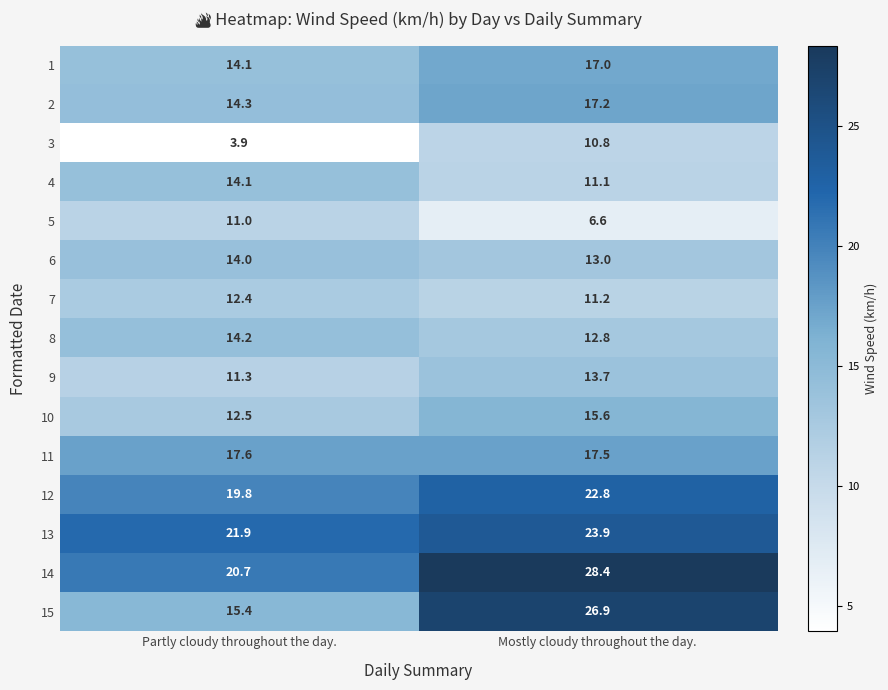

Reading left to right, extract all data points from this chart.

1: Partly cloudy throughout the day.=14.1	Mostly cloudy throughout the day.=17.0
2: Partly cloudy throughout the day.=14.3	Mostly cloudy throughout the day.=17.2
3: Partly cloudy throughout the day.=3.9	Mostly cloudy throughout the day.=10.8
4: Partly cloudy throughout the day.=14.1	Mostly cloudy throughout the day.=11.1
5: Partly cloudy throughout the day.=11.0	Mostly cloudy throughout the day.=6.6
6: Partly cloudy throughout the day.=14.0	Mostly cloudy throughout the day.=13.0
7: Partly cloudy throughout the day.=12.4	Mostly cloudy throughout the day.=11.2
8: Partly cloudy throughout the day.=14.2	Mostly cloudy throughout the day.=12.8
9: Partly cloudy throughout the day.=11.3	Mostly cloudy throughout the day.=13.7
10: Partly cloudy throughout the day.=12.5	Mostly cloudy throughout the day.=15.6
11: Partly cloudy throughout the day.=17.6	Mostly cloudy throughout the day.=17.5
12: Partly cloudy throughout the day.=19.8	Mostly cloudy throughout the day.=22.8
13: Partly cloudy throughout the day.=21.9	Mostly cloudy throughout the day.=23.9
14: Partly cloudy throughout the day.=20.7	Mostly cloudy throughout the day.=28.4
15: Partly cloudy throughout the day.=15.4	Mostly cloudy throughout the day.=26.9